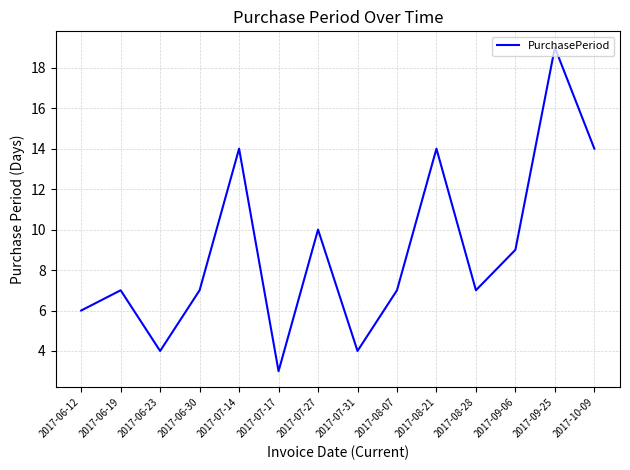

What is the approximate value at 2017-07-27?

10